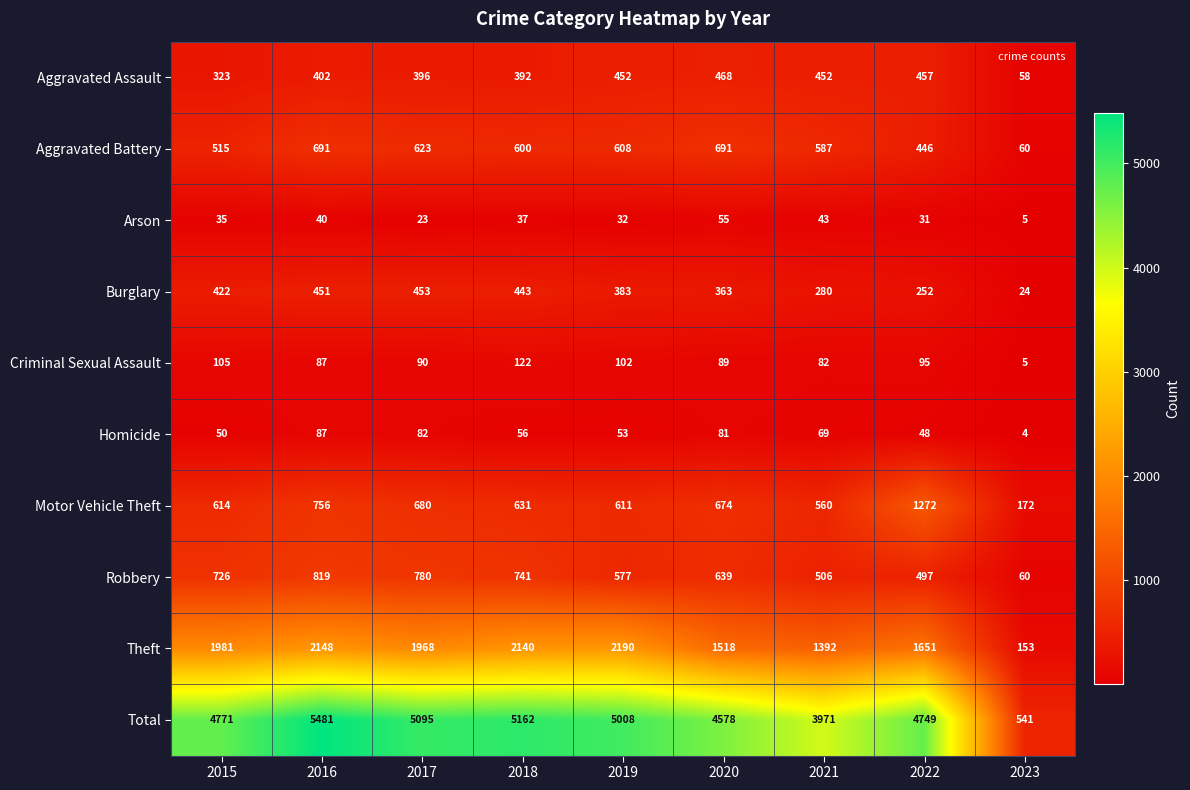

Between 2017 and 2018, which series saw the biggest shift?

Theft